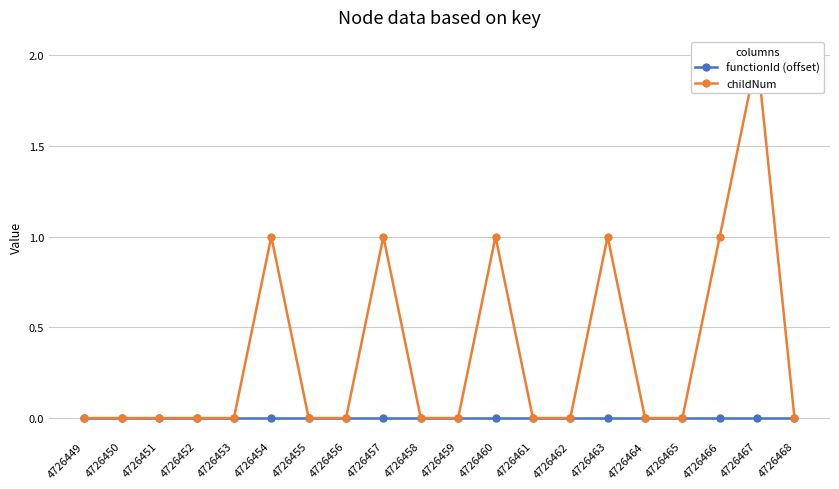

Where is the first local maximum for childNum?

4726454